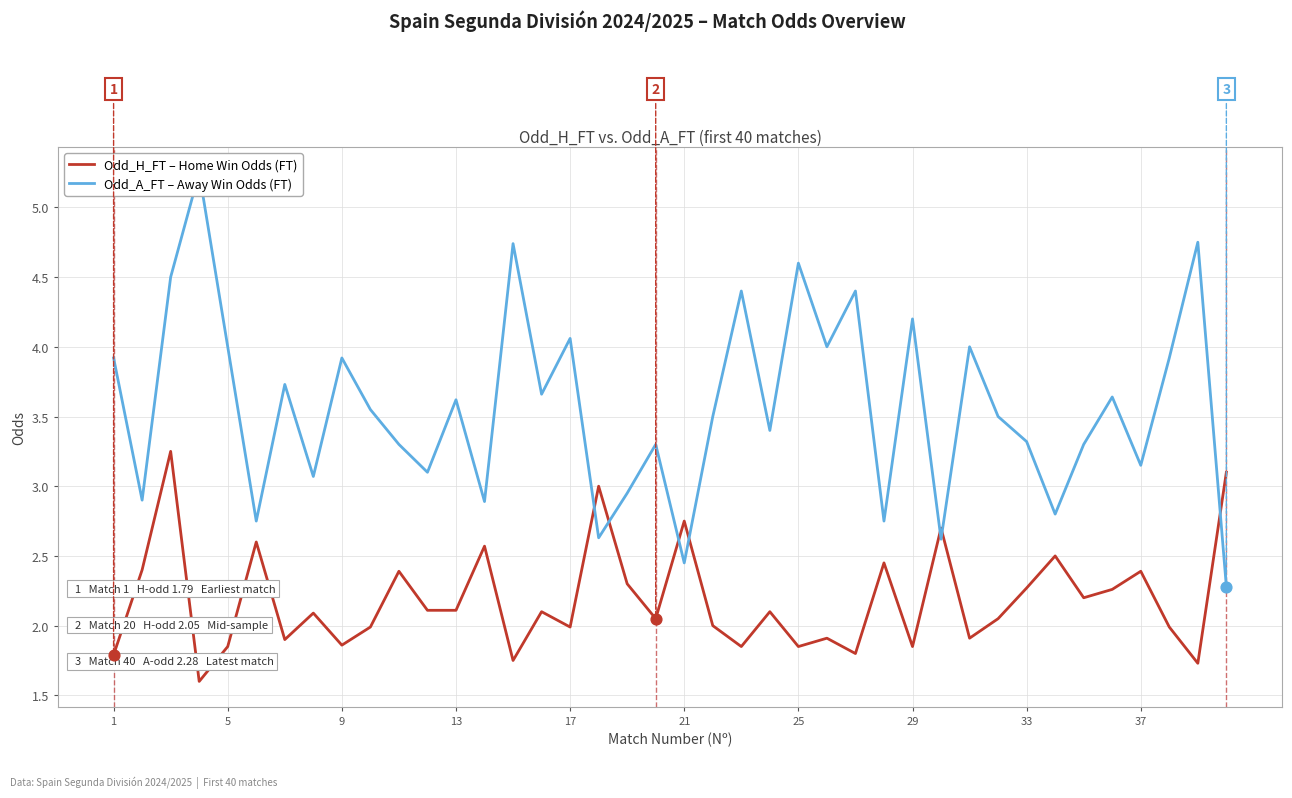

Which series has the widest spread of Y values?

Odd_A_FT – Away Win Odds (FT)